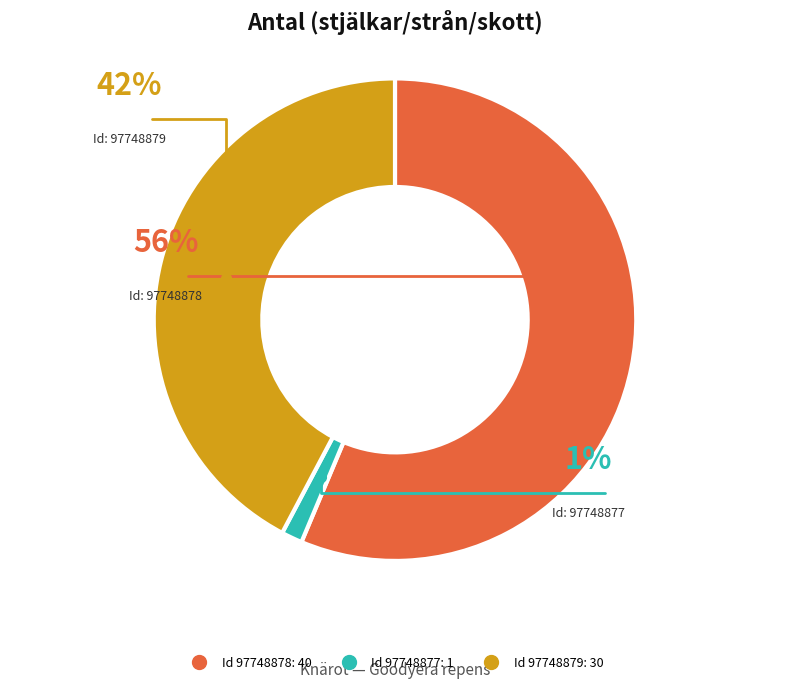

Count the number of slices in the pie.

3